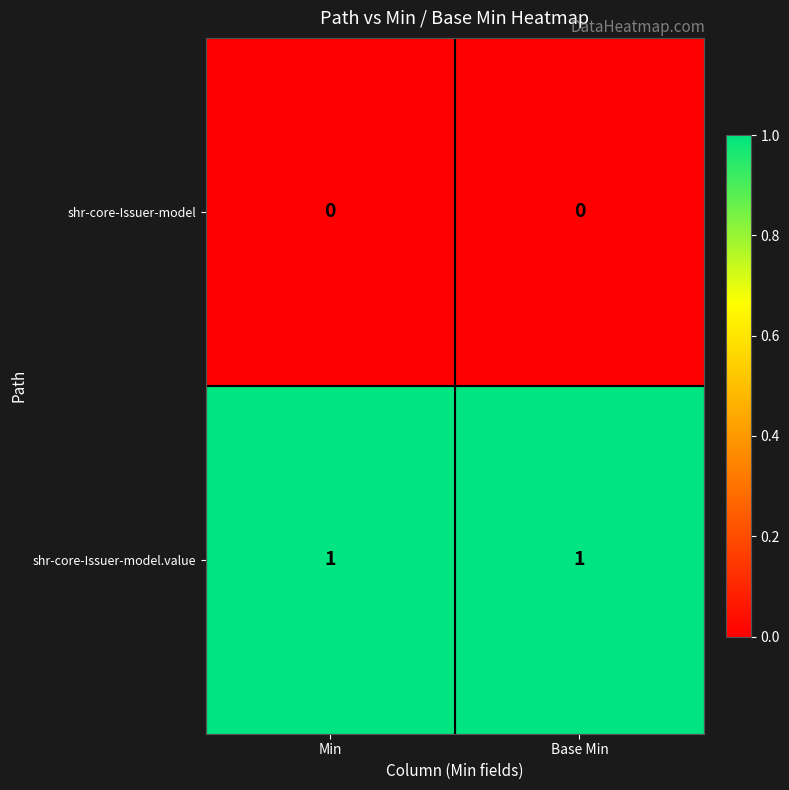

What is the total value across all series at Base Min?

1